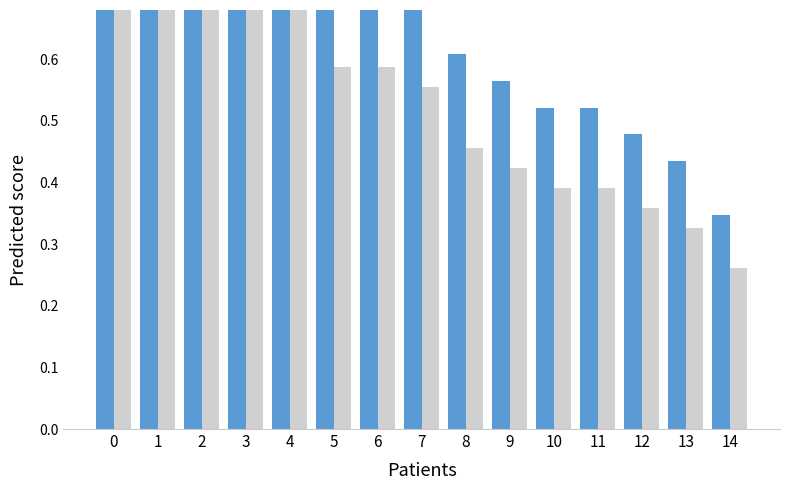

At which label is Alive score closest to 0?

14